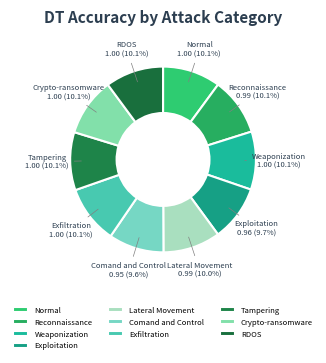

Does Exfiltration represent more than half of the total?

No